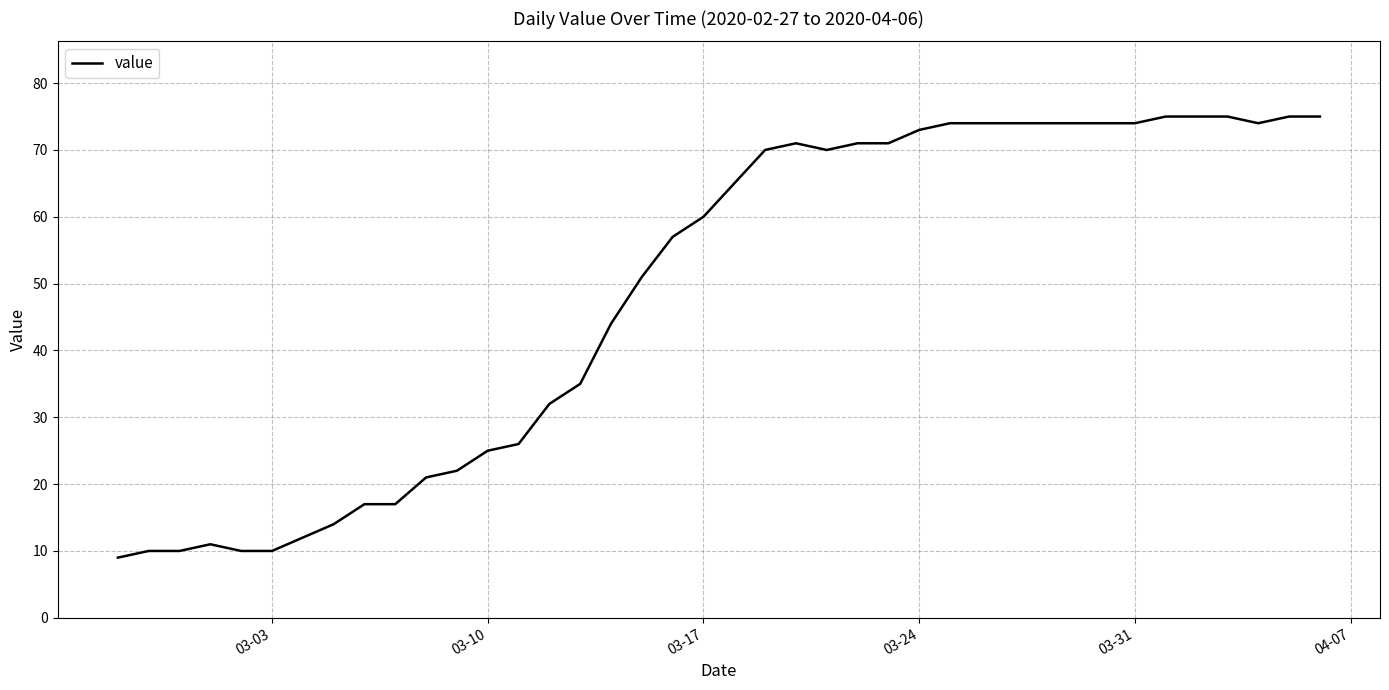

True or false: the data has more than 1 interior local peaks.

True